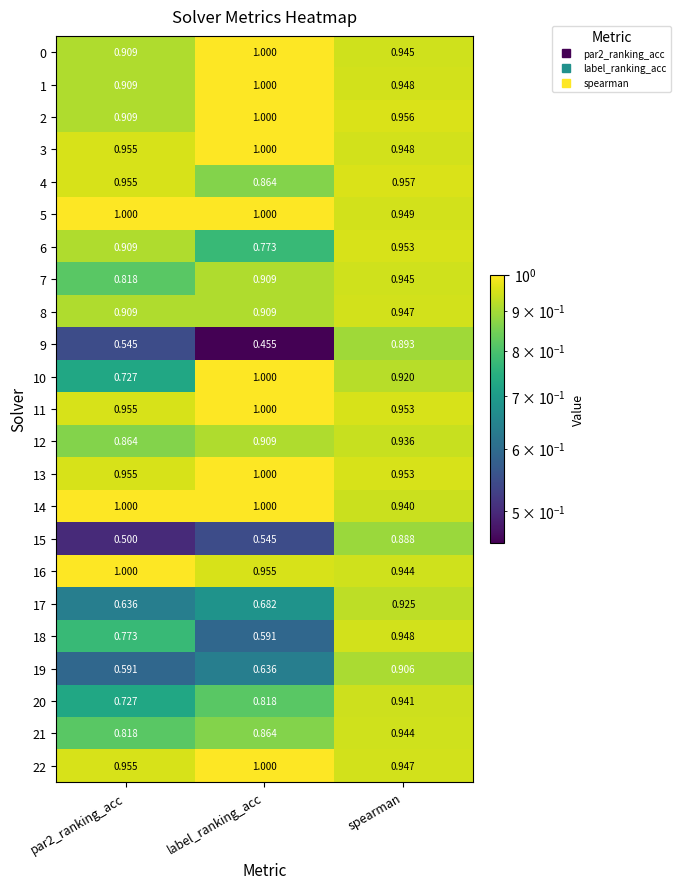

At how many categories does at least one series exceed 0?

3